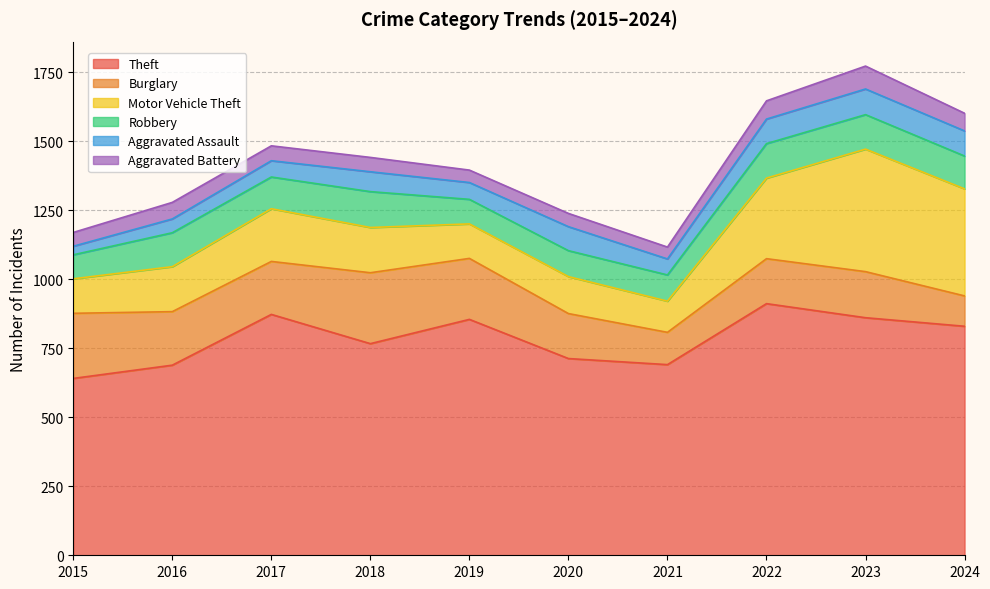

True or false: Theft and Motor Vehicle Theft cross at least once.

False